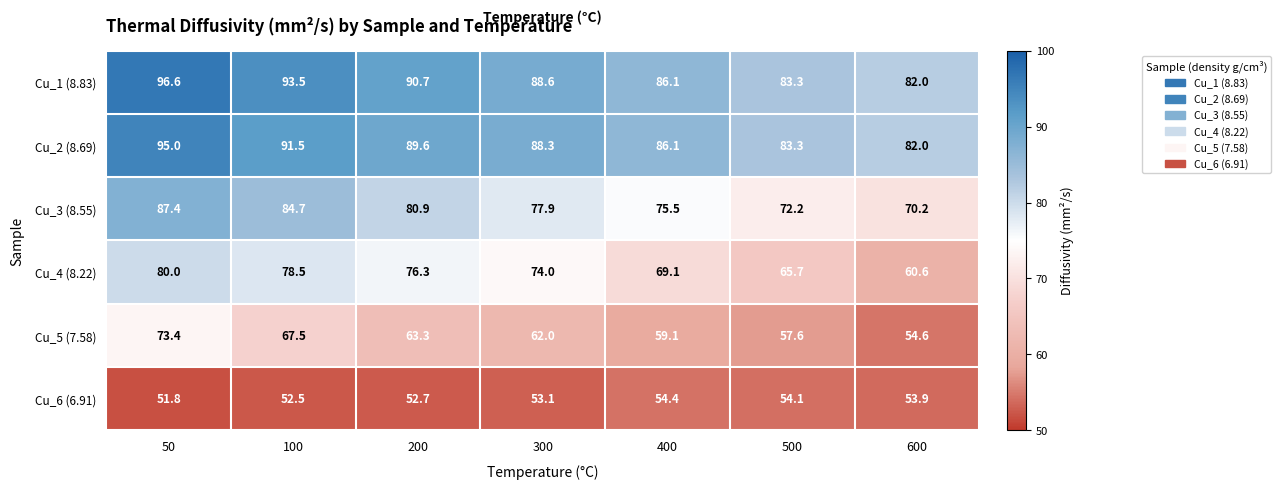

What is the difference between the second highest and minimum values in the Cu_6 (6.91) series?

2.3